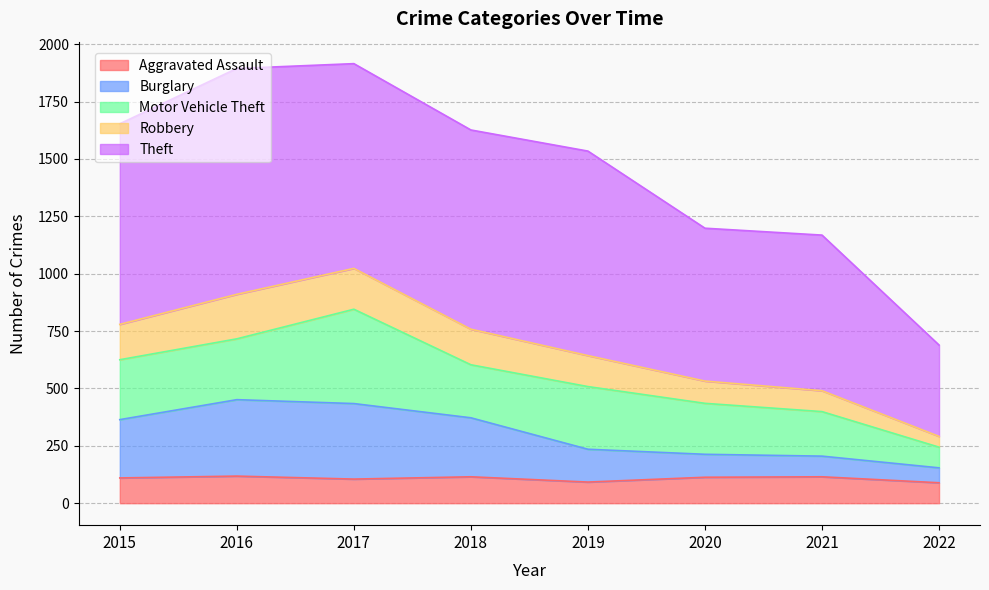

What is the total value across all series at 2019?

1534